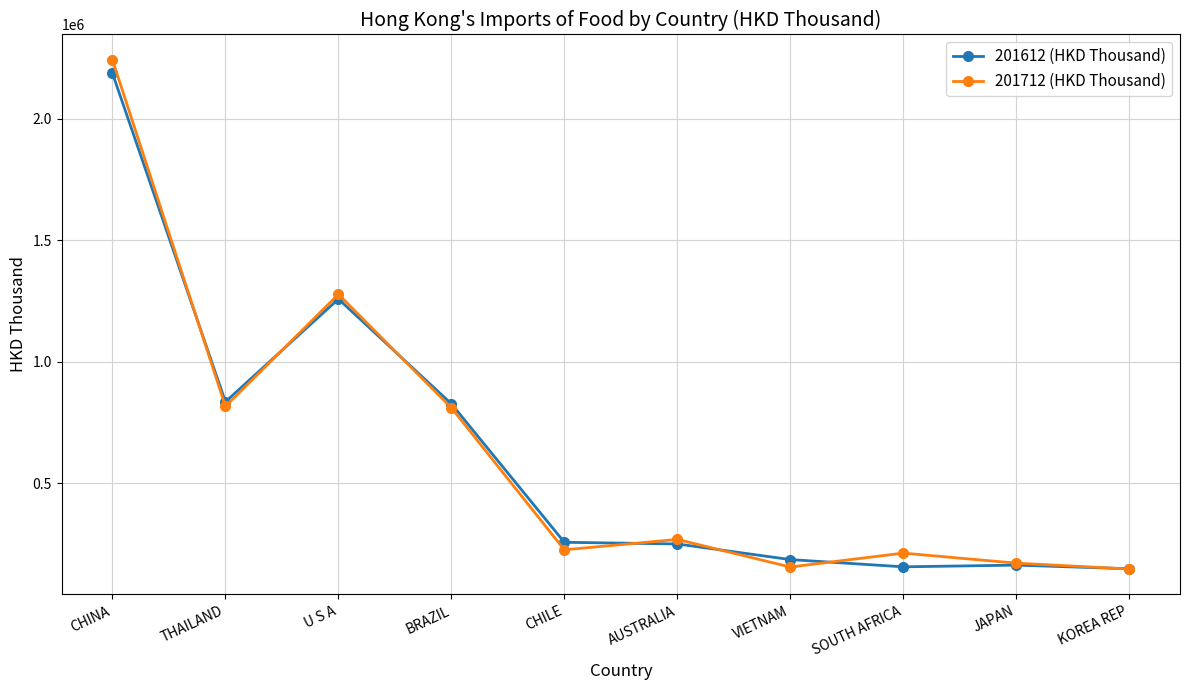

True or false: 201712 (HKD Thousand) has a value of 2241960.1 at CHINA.

True